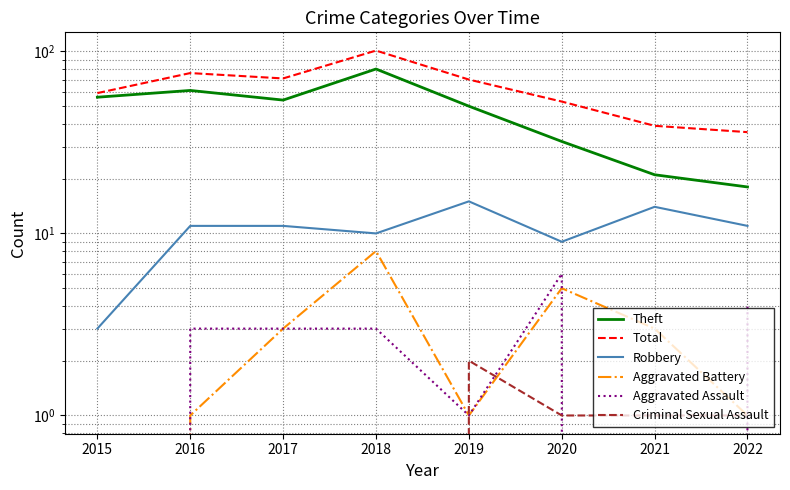

What is the value of the Total point at the 2nd from the left?

76